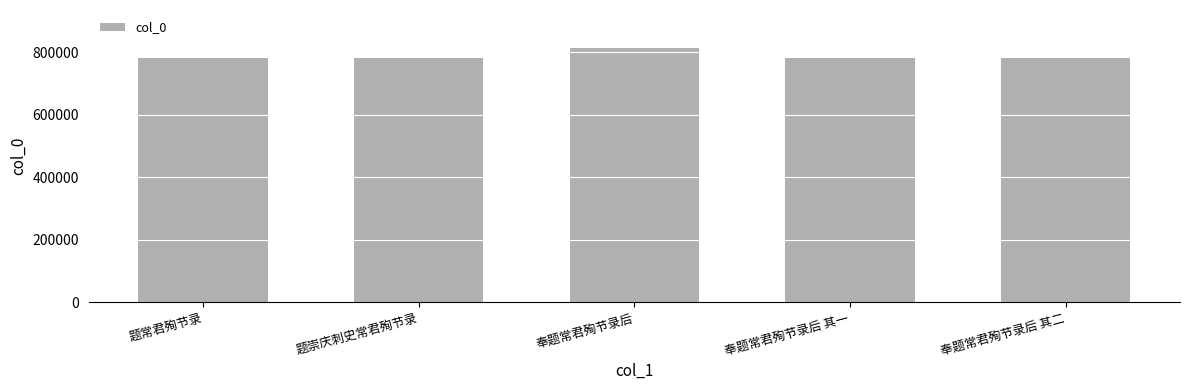

Between 题常君殉节录 and 奉题常君殉节录后, which is larger?

奉题常君殉节录后